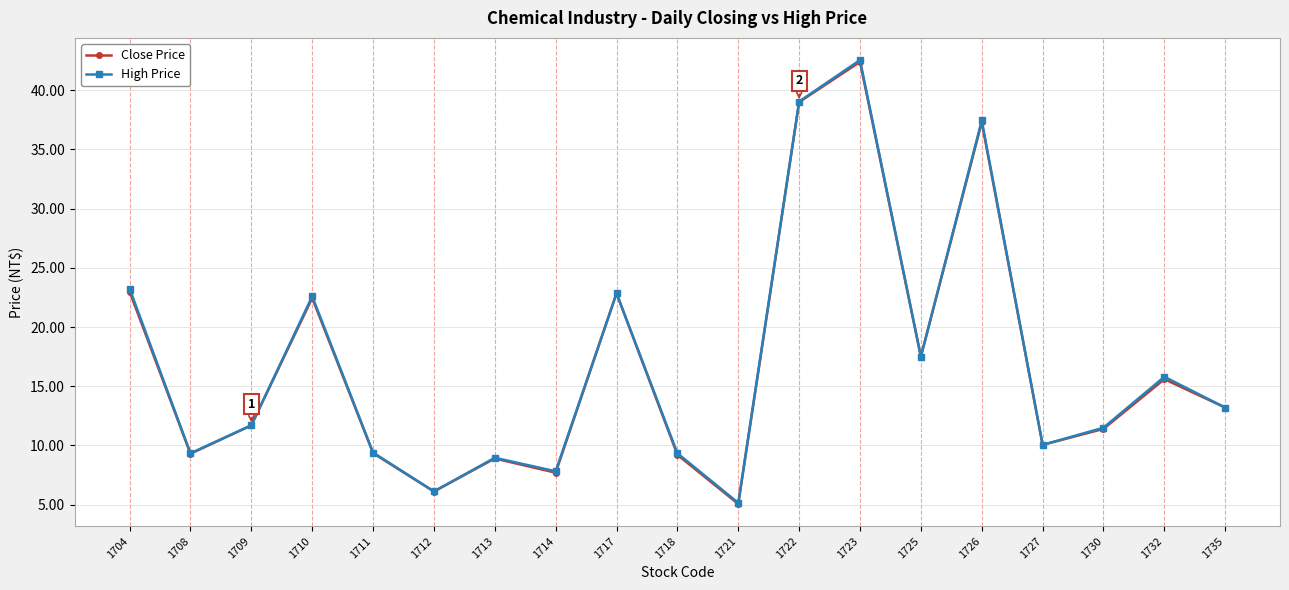

What is the value of the Close Price point at the 8th from the left?

7.7